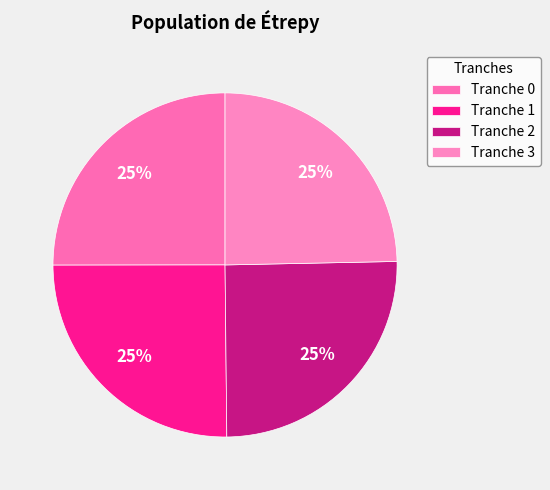

How many slices are in this pie chart?

4